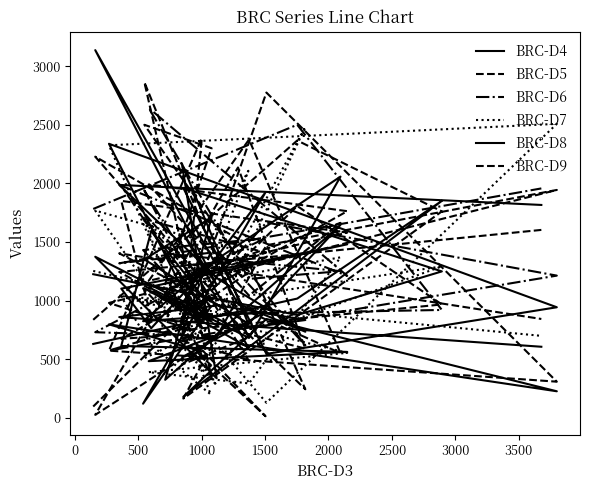

Which series has the largest total across all categories?

BRC-D6